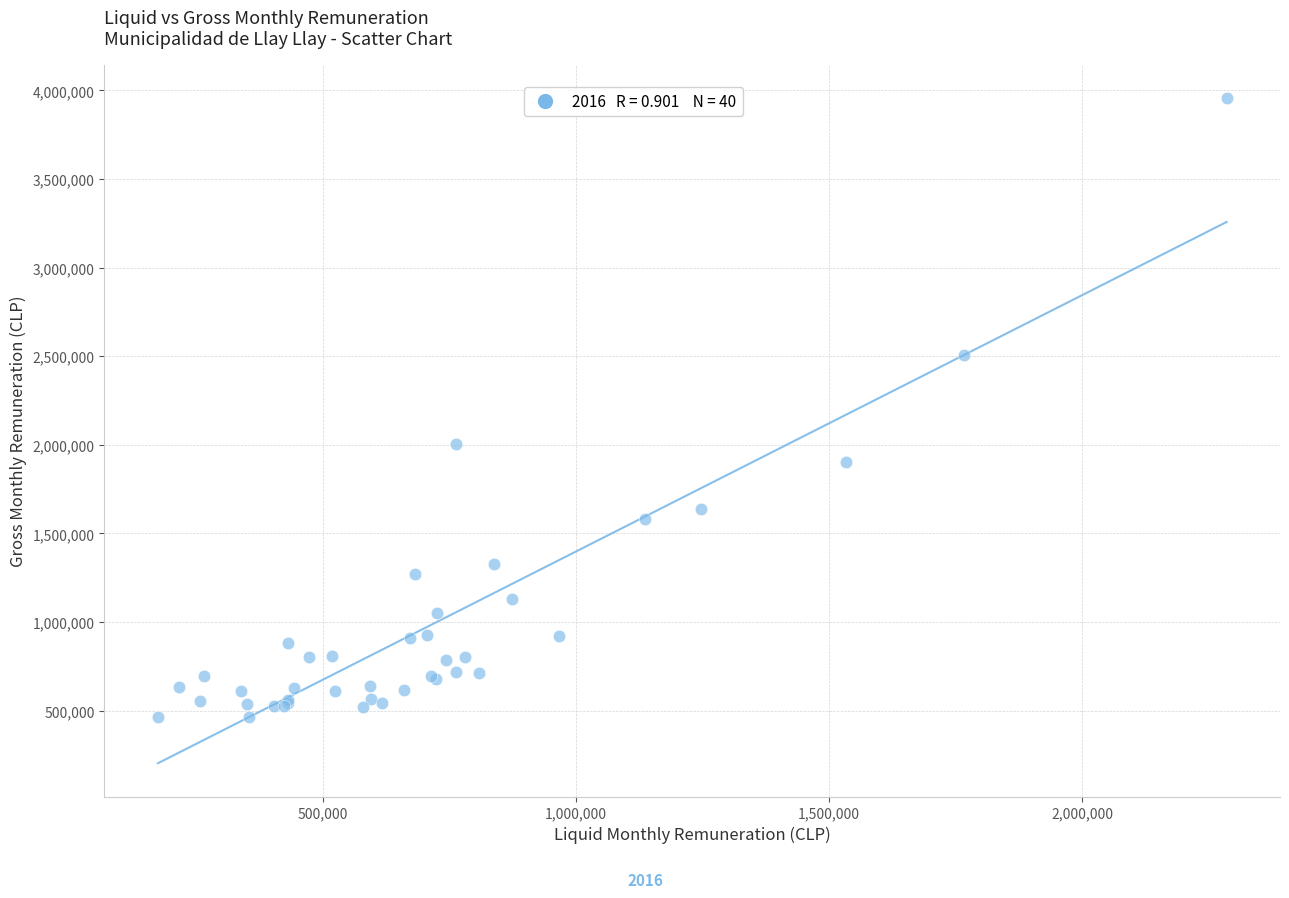

What Y value in the scatter plot is closest to 2210039?

2005731